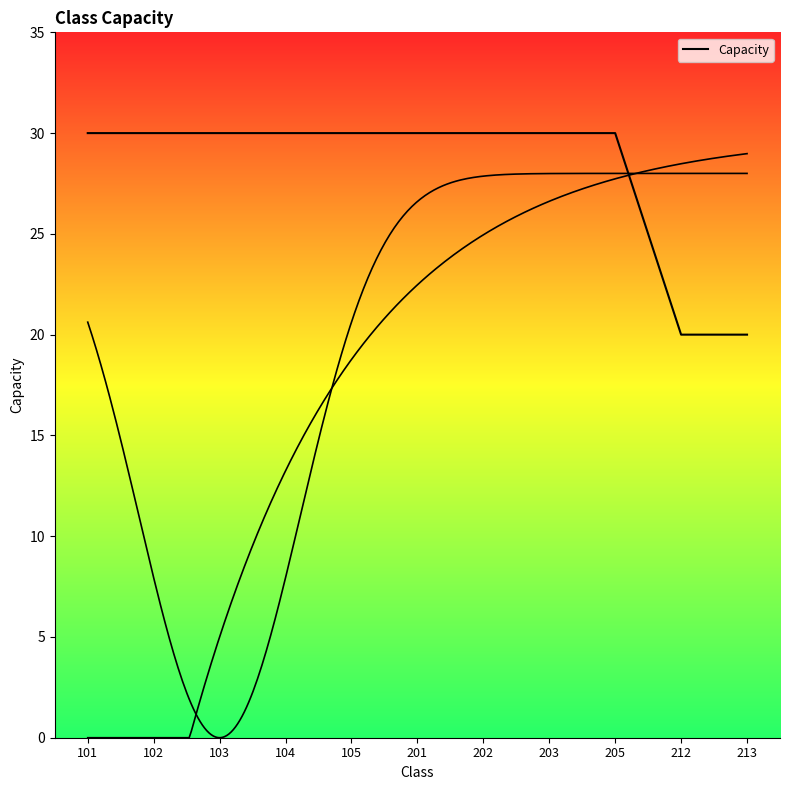

Is this an area chart (filled region under the line)?

No